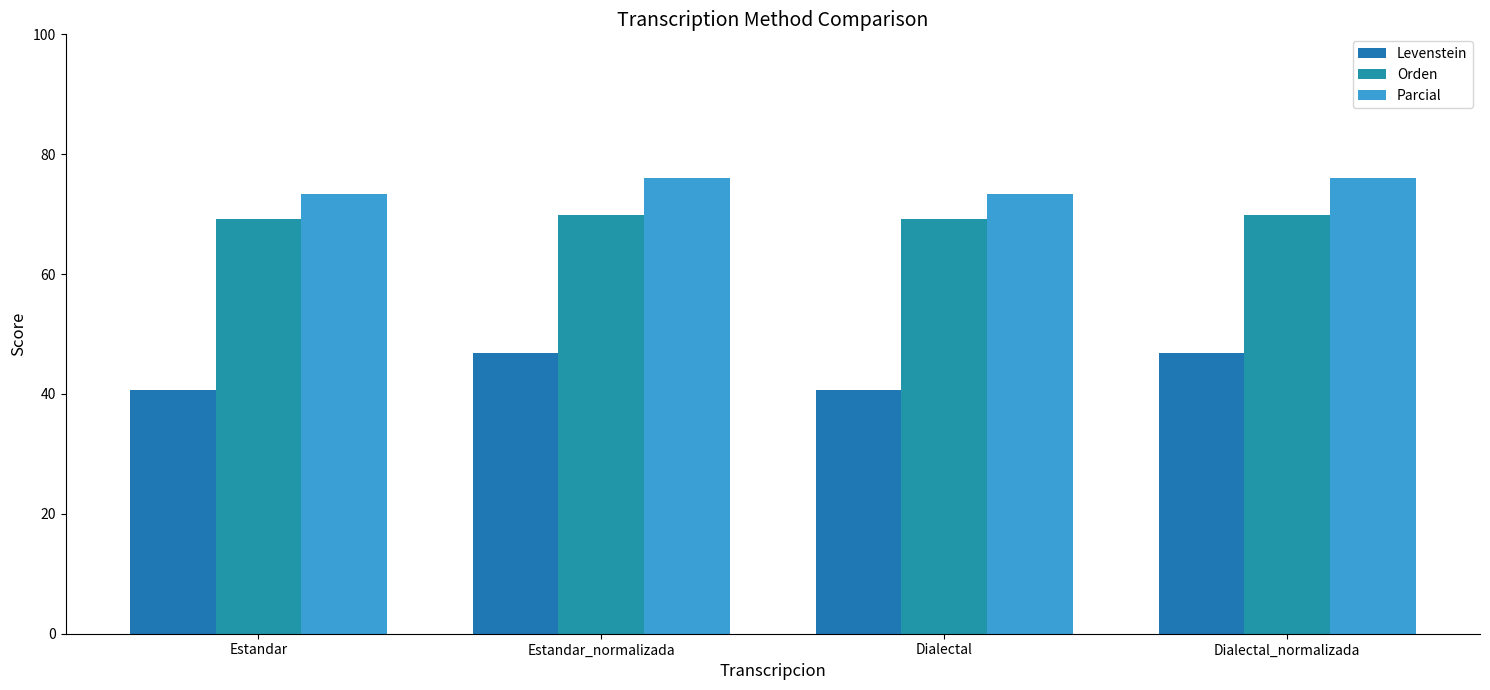

What is the approximate value of Levenstein at Estandar_normalizada?

46.8